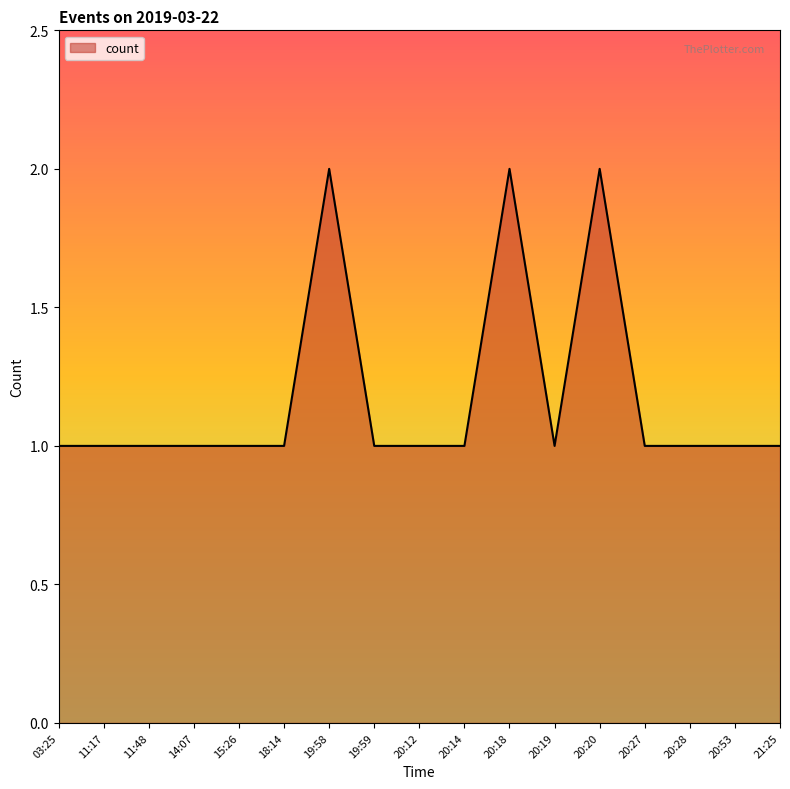

What position from the right is 20:14?

8